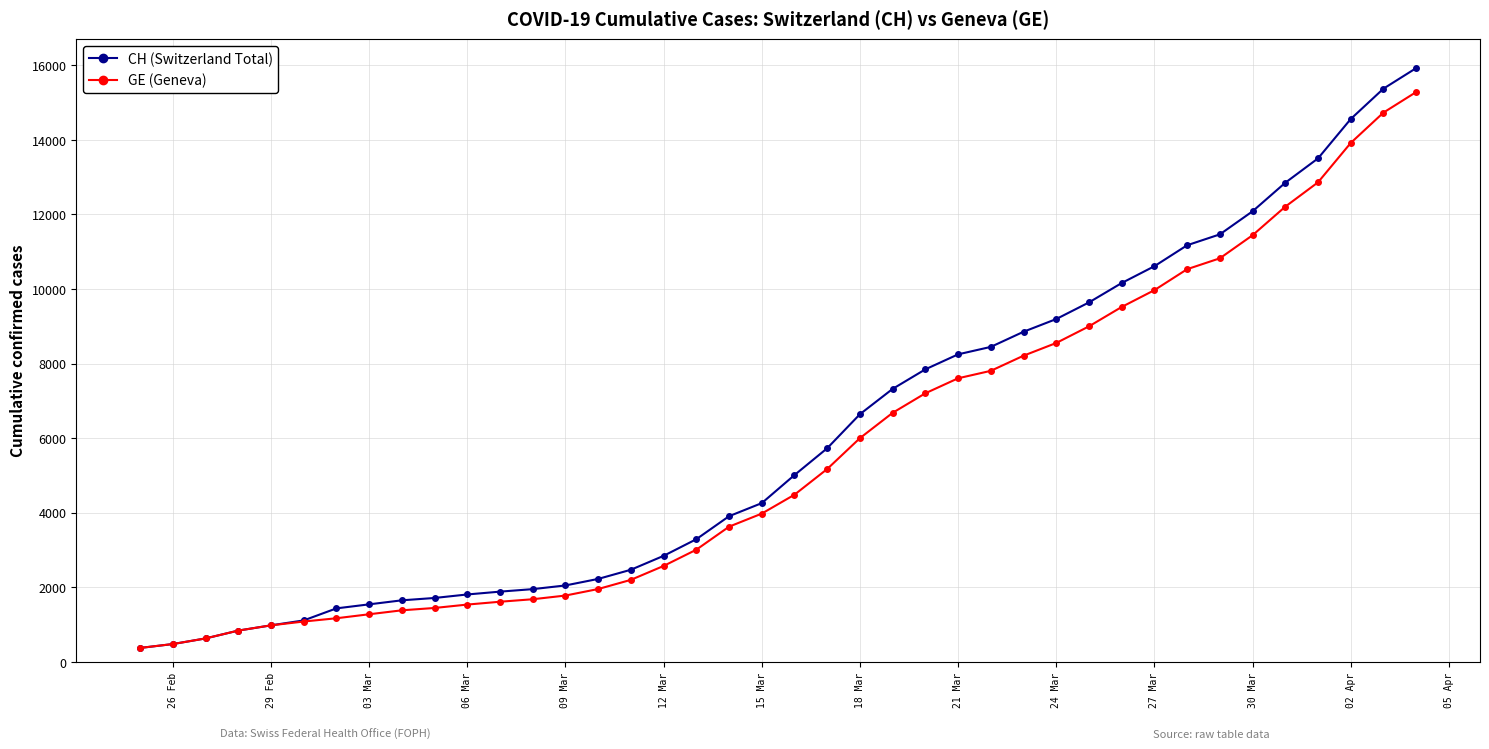

What is the value of the GE (Geneva) point at the 33rd from the left?

10533